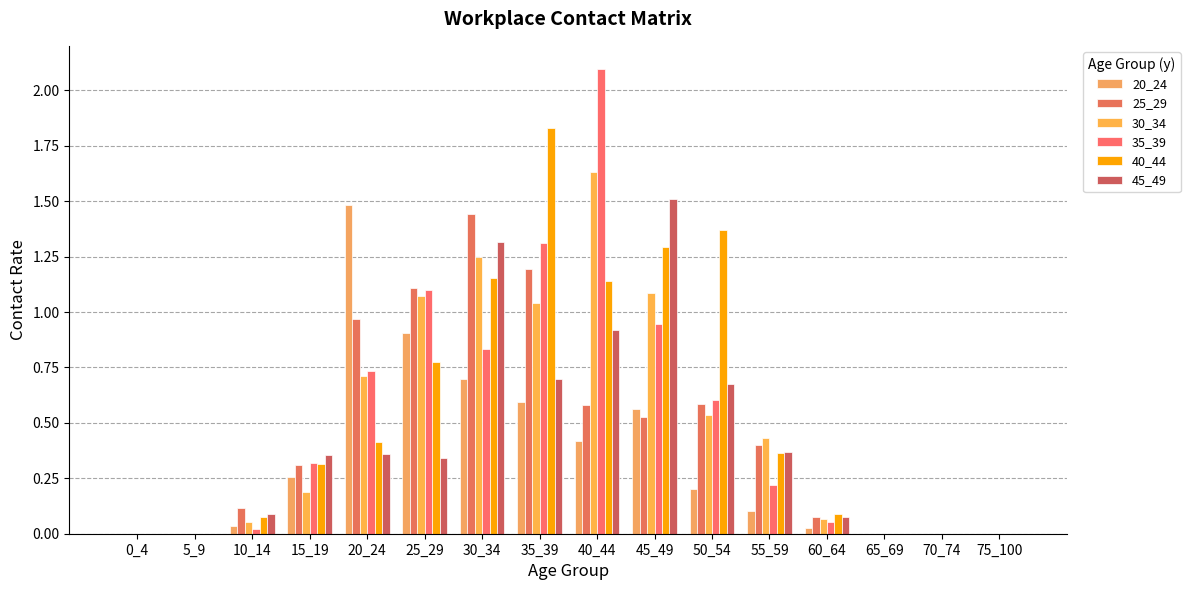

True or false: 25_29 has a value of 1.4 at 30_34.

True